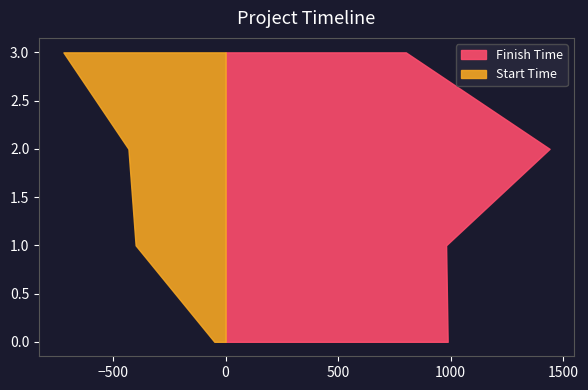

Reading left to right, extract all data points from this chart.

Start Time: 50	400	432	721
Finish Time: 987	980	1440	801